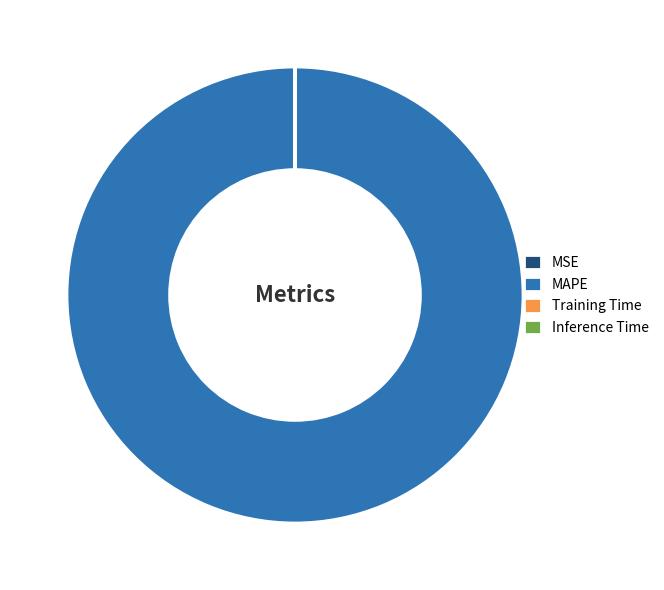

What is the largest slice in the pie chart?

MAPE